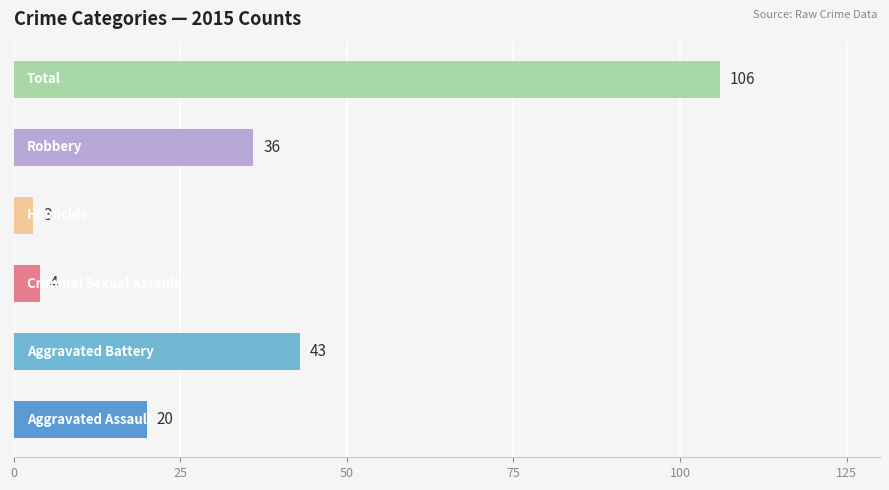

Count the number of data series in this chart.

6